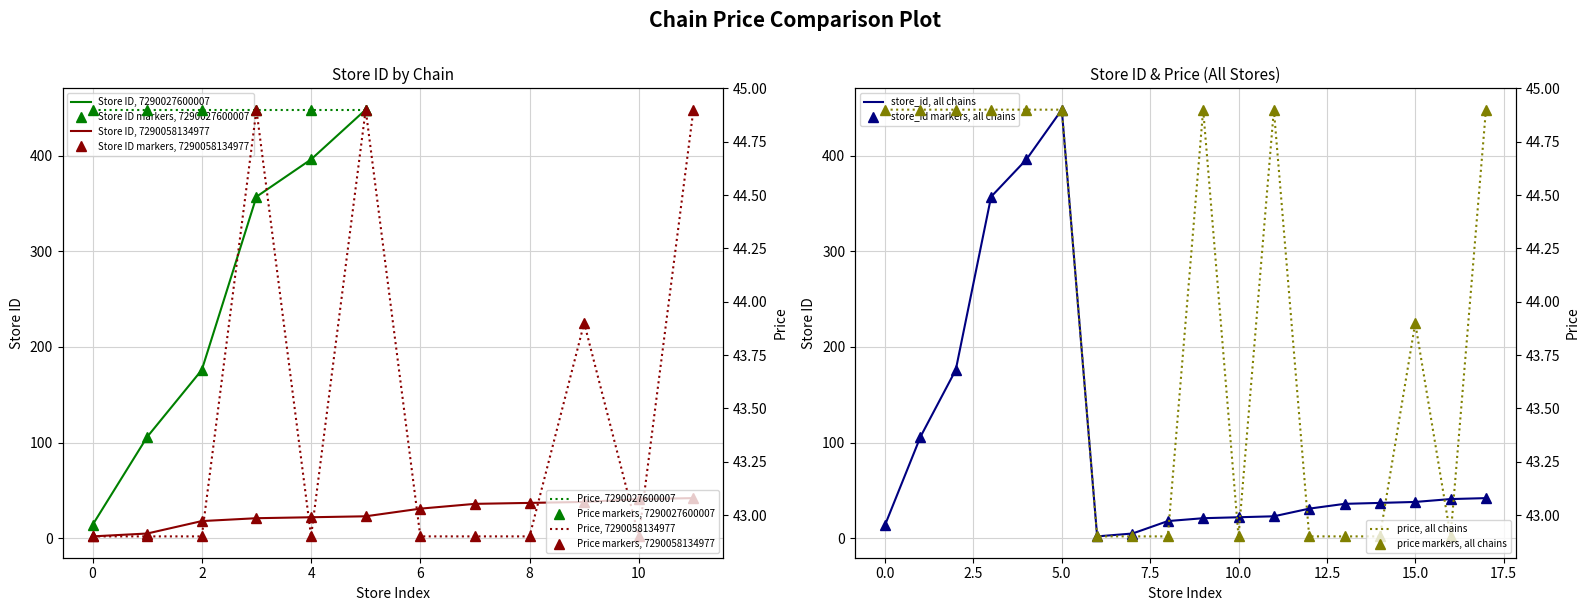

At how many categories does at least one series exceed 166?

4